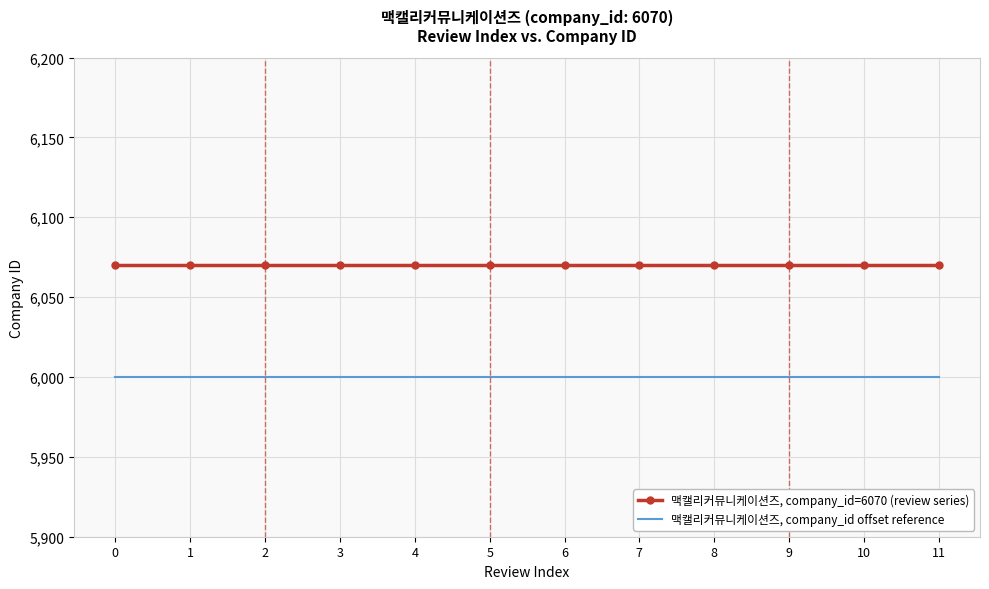

How many series are shown in this chart?

2